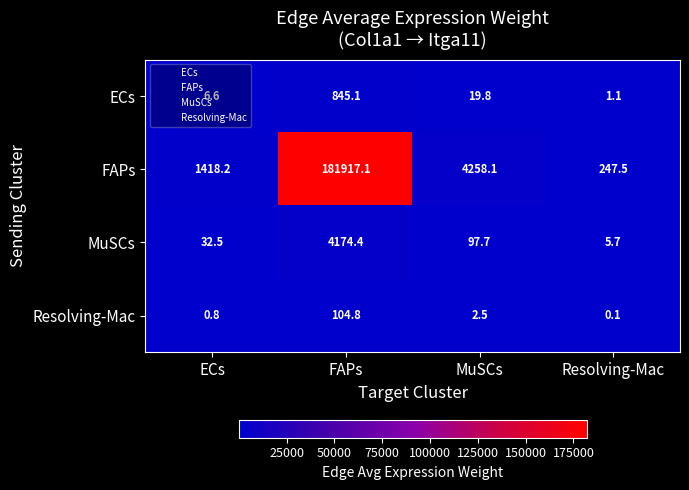

What is the sum of the FAPs values at ECs and MuSCs?

5676.3